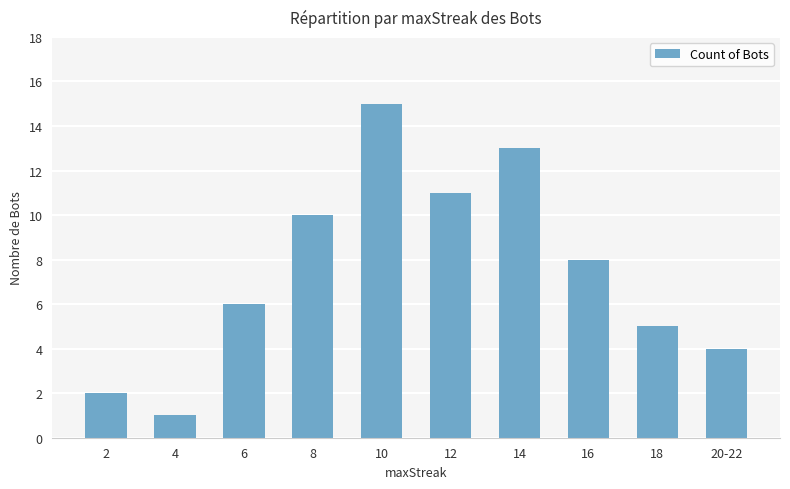

Rank the categories by value from highest to lowest.

10, 14, 12, 8, 16, 6, 18, 20-22, 2, 4